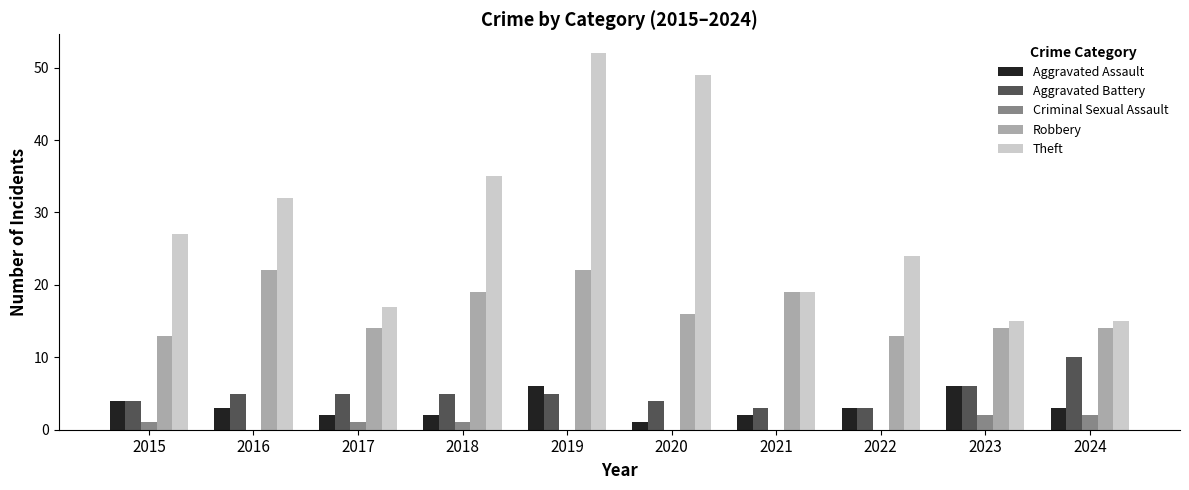

How many groups of bars are there?

10